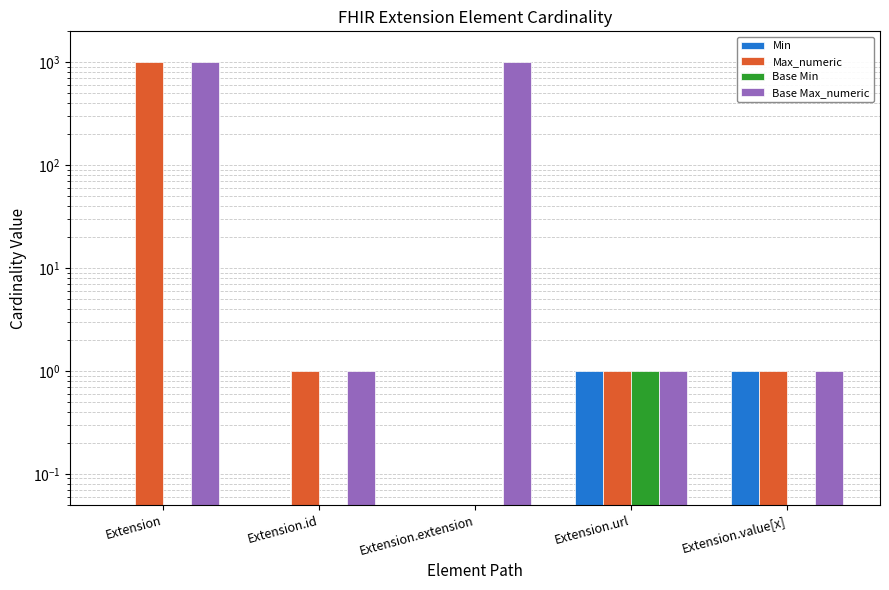

The Max_numeric series shows 1.0 at Extension.url. True or false?

True